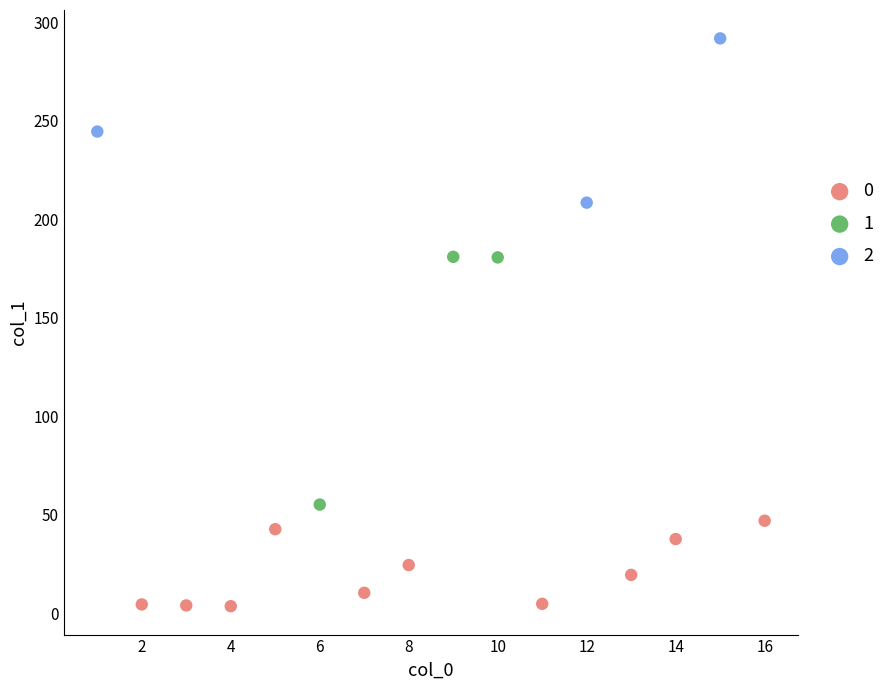

Which series has the widest spread of Y values?

1